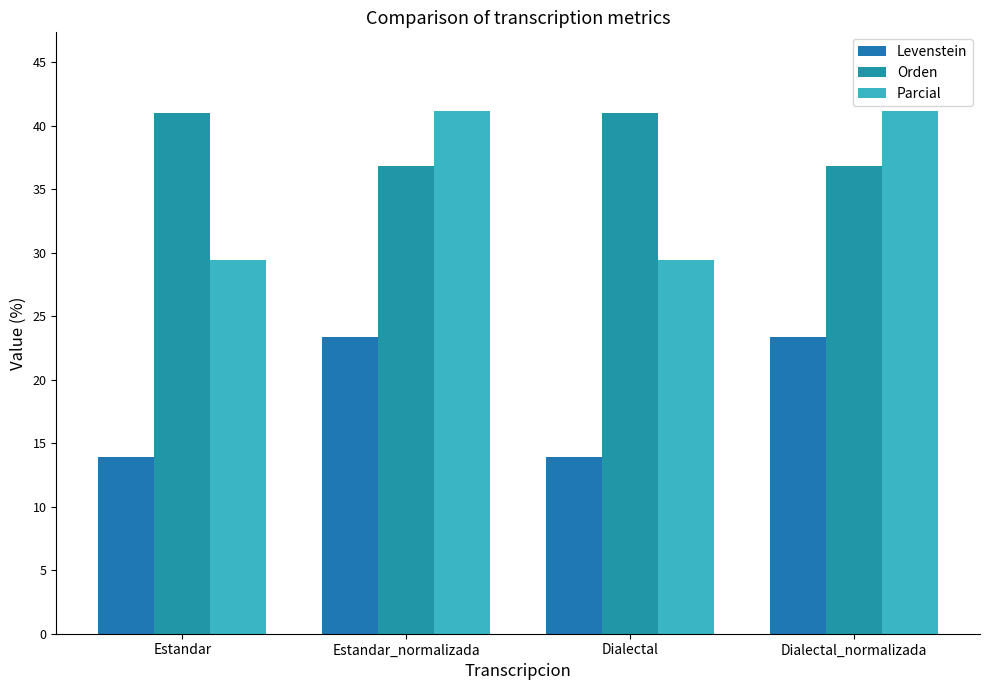

What is the total value across all series at Estandar_normalizada?

101.4